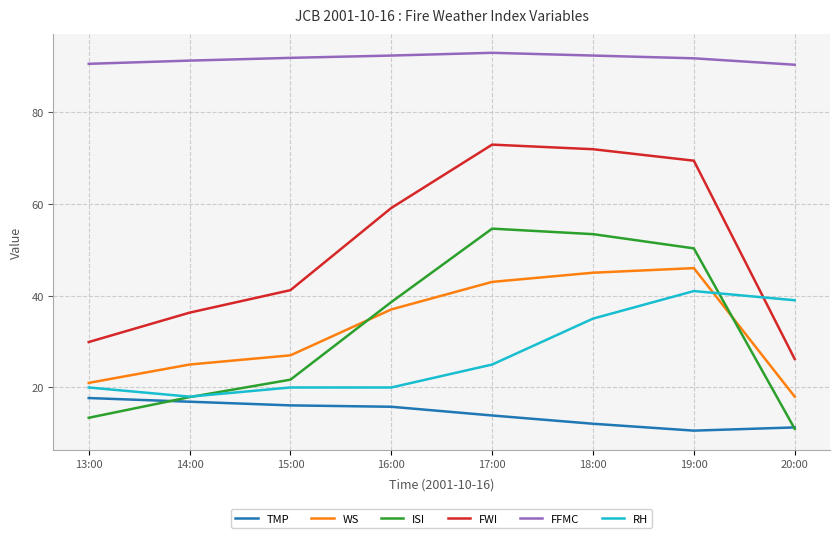

List the series in order of their peak value, highest first.

FFMC, FWI, ISI, WS, RH, TMP